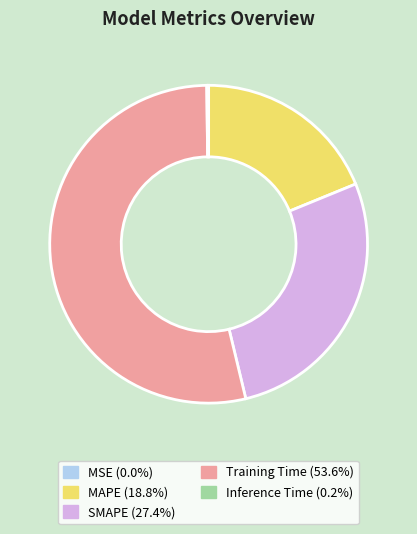

Is the sum of Training Time and SMAPE greater than half?

Yes